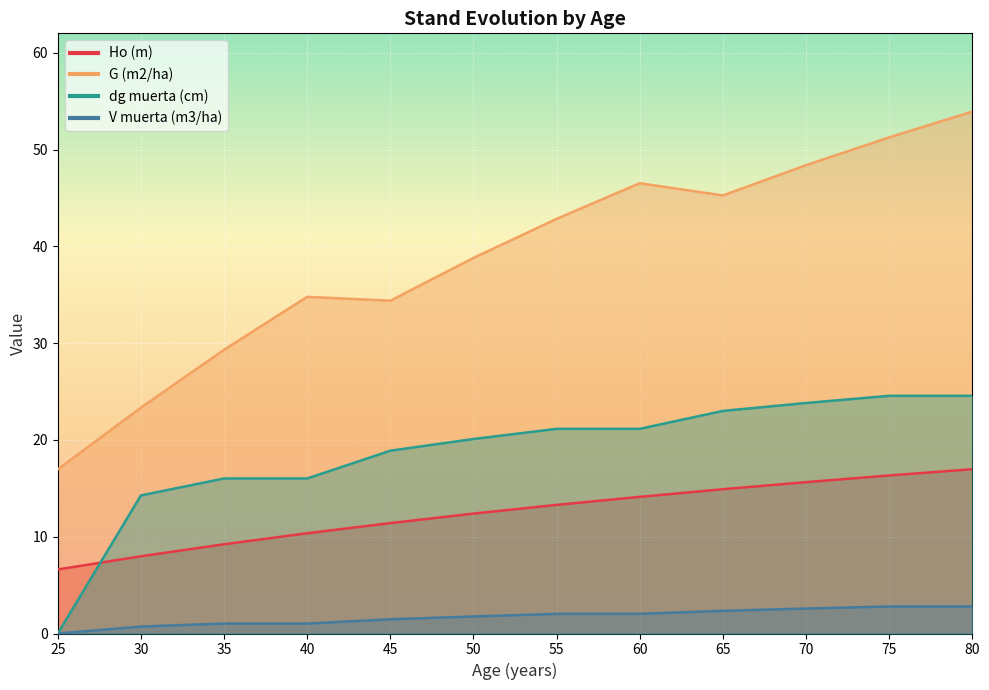

Which series changed the most between 40 and 70?

G (m2/ha)